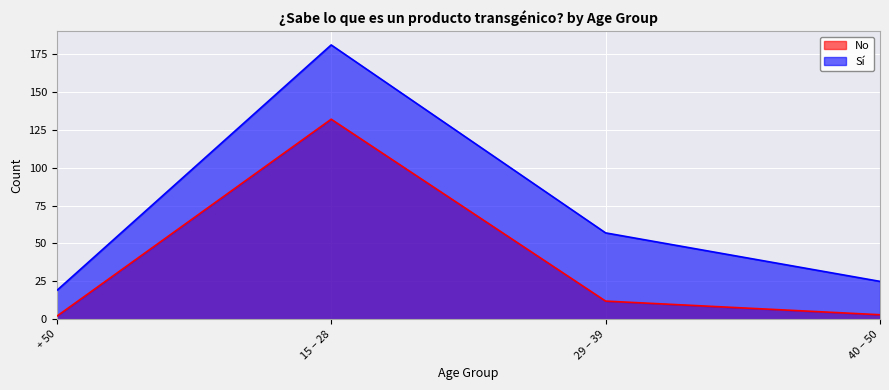

True or false: No has a value of 2 at + 50.

True